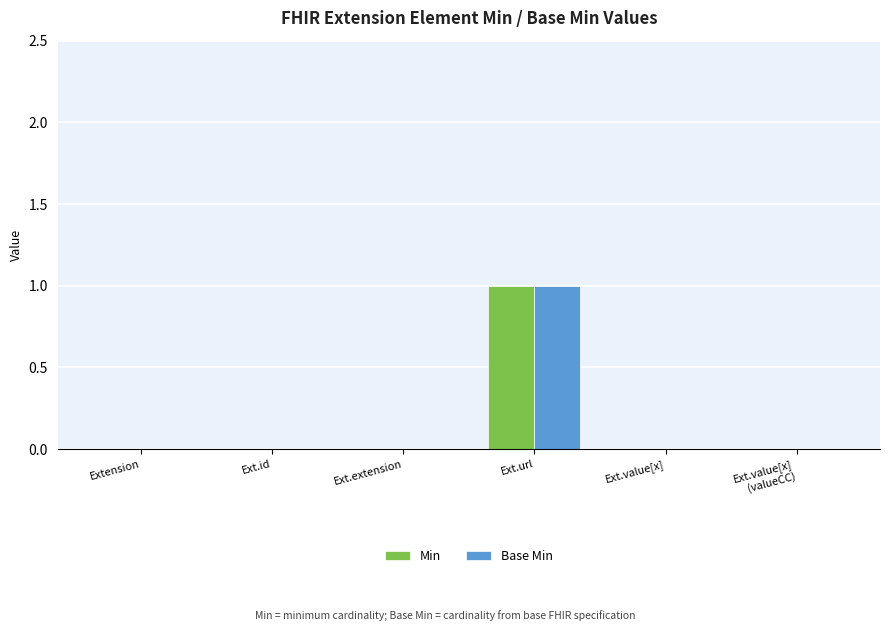

What is the highest value of the Min series?

1